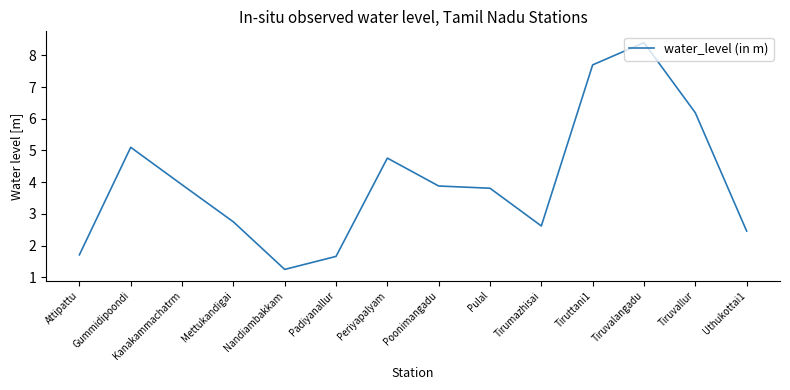

The value at Gummidipoondi is 5.1. True or false?

True